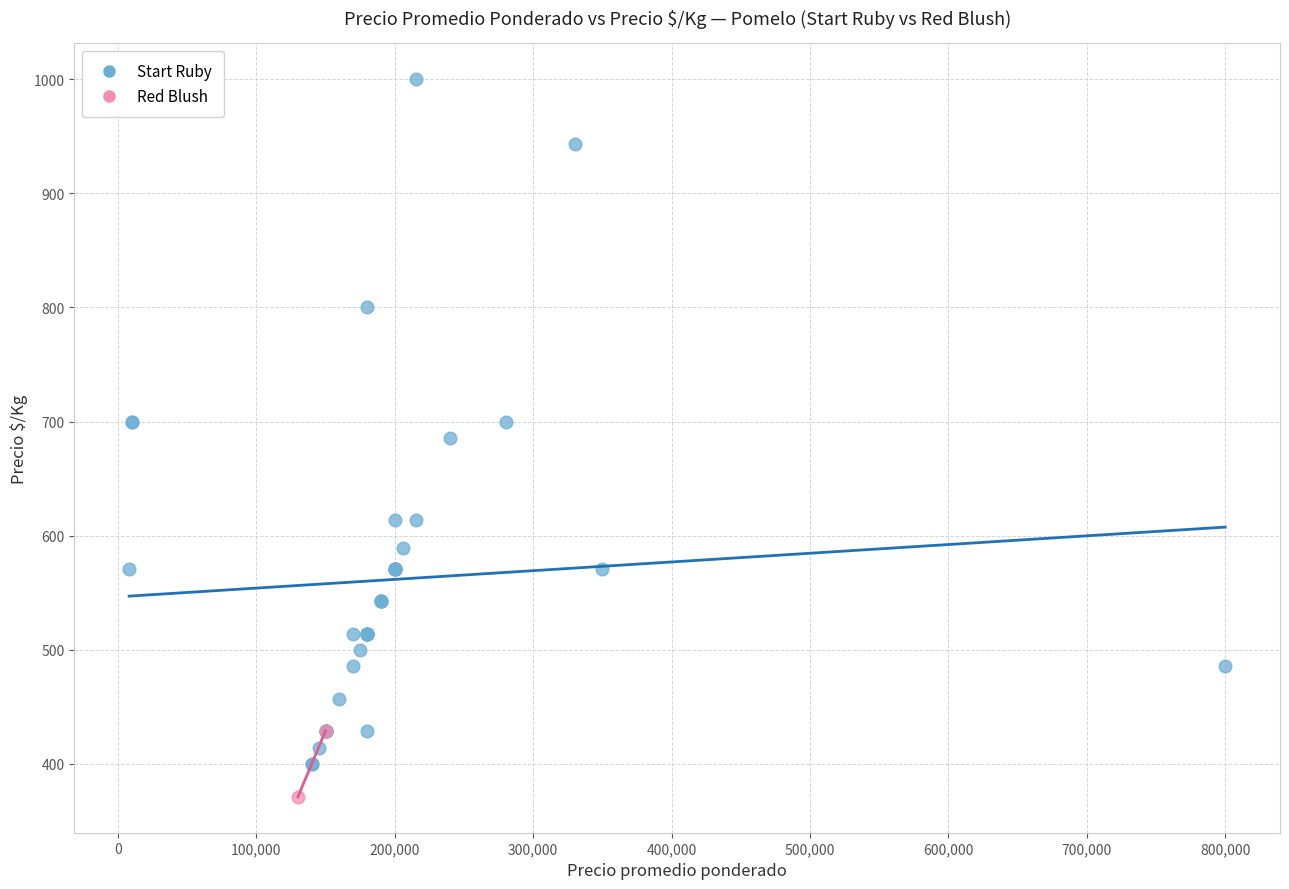

What are all the series names shown in the legend?

Start Ruby, Red Blush